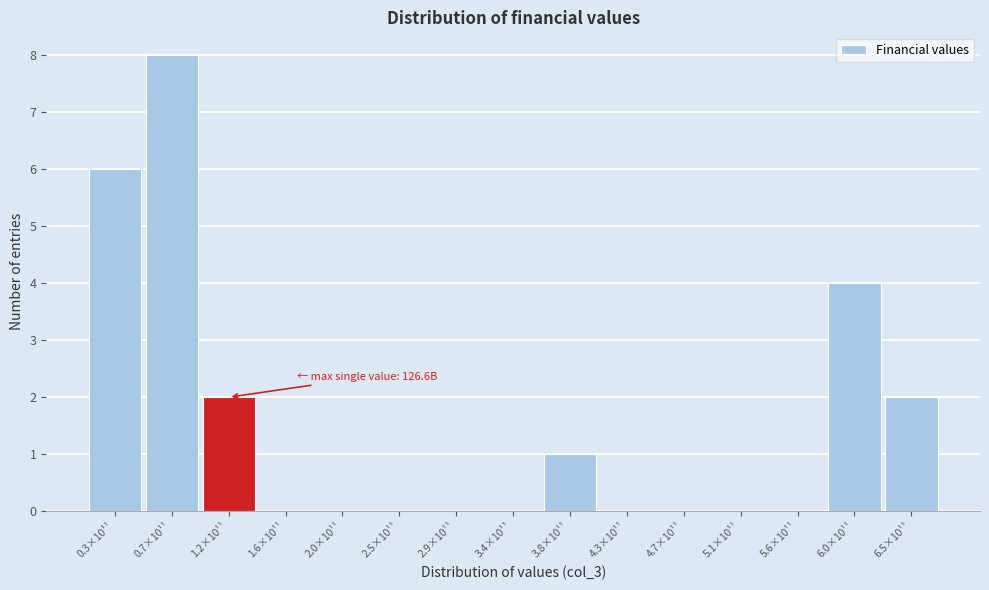

Reading right to left, list all the values displayed in this chart.

6.5×10¹¹=2	6.0×10¹¹=4	5.6×10¹¹=0	5.1×10¹¹=0	4.7×10¹¹=0	4.3×10¹¹=0	3.8×10¹¹=1	3.4×10¹¹=0	2.9×10¹¹=0	2.5×10¹¹=0	2.0×10¹¹=0	1.6×10¹¹=0	1.2×10¹¹=2	0.7×10¹¹=8	0.3×10¹¹=6